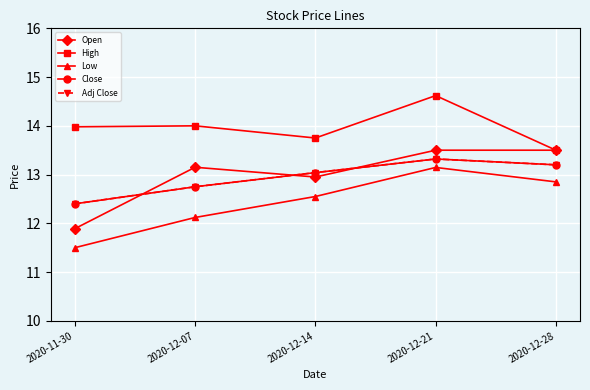

What is the minimum value for Low?

11.5